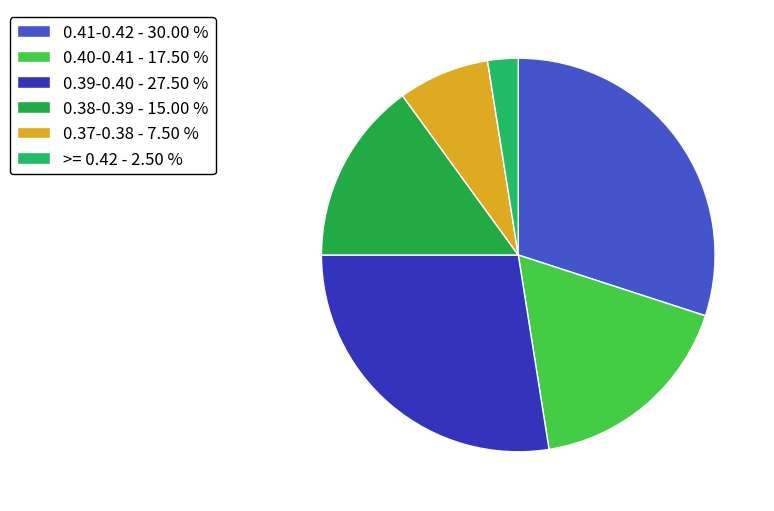

Count the number of slices in the pie.

6